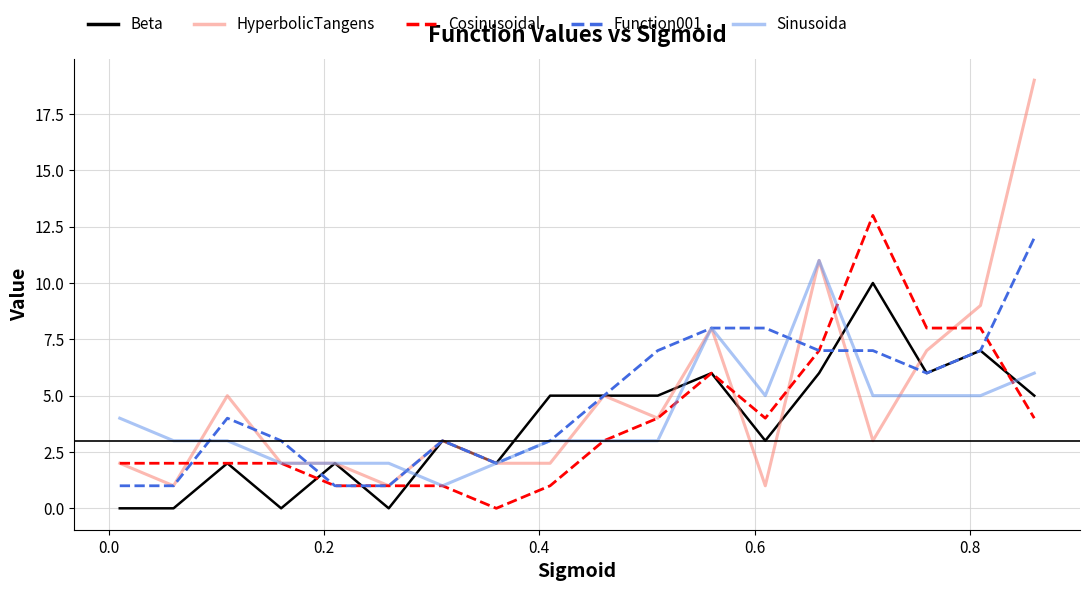

What is the maximum value shown in the chart?

19